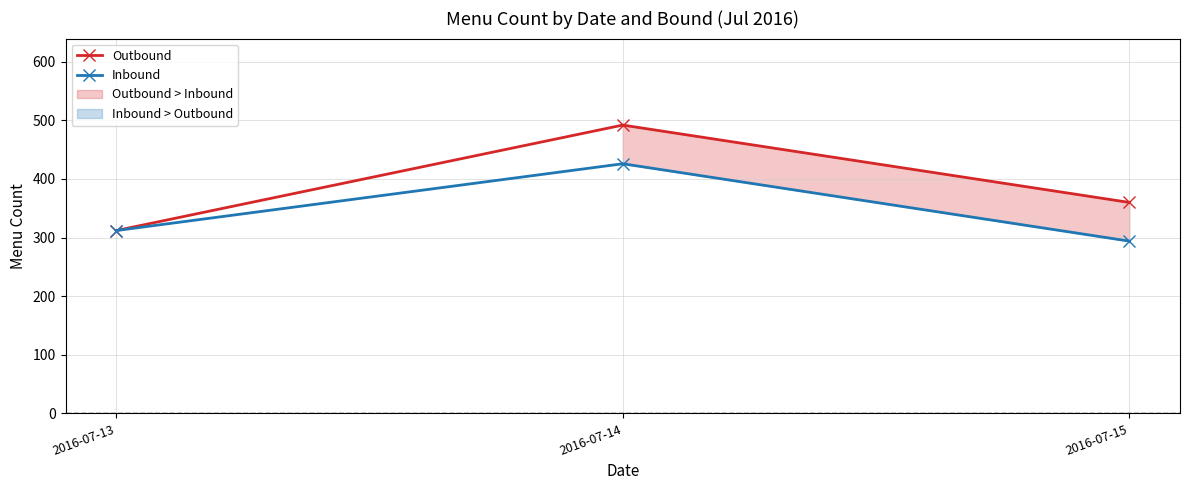

Where does the Inbound series first go above 312?

2016-07-14